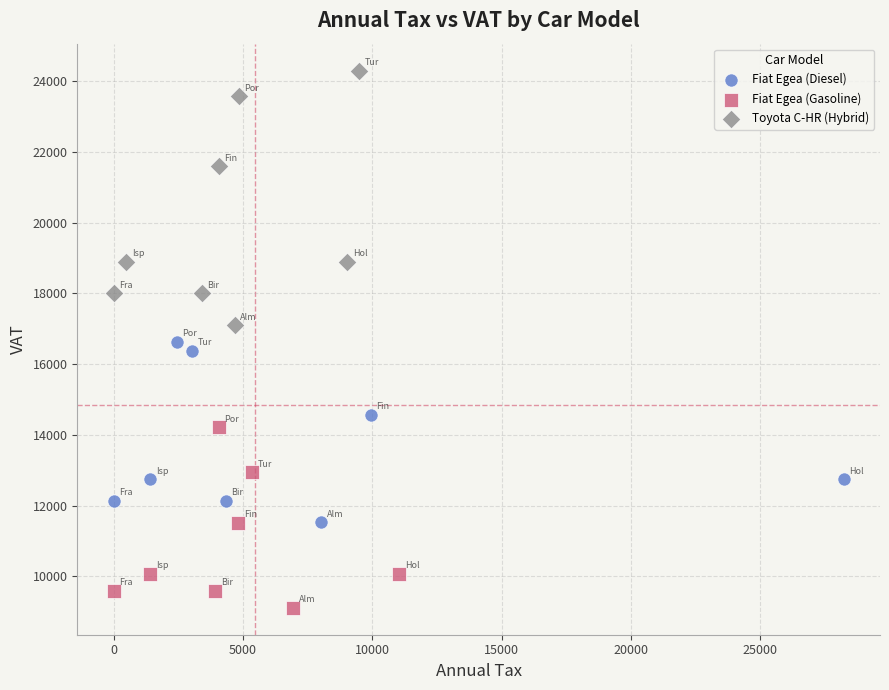

Which series contains the highest Y value?

Toyota C-HR (Hybrid)